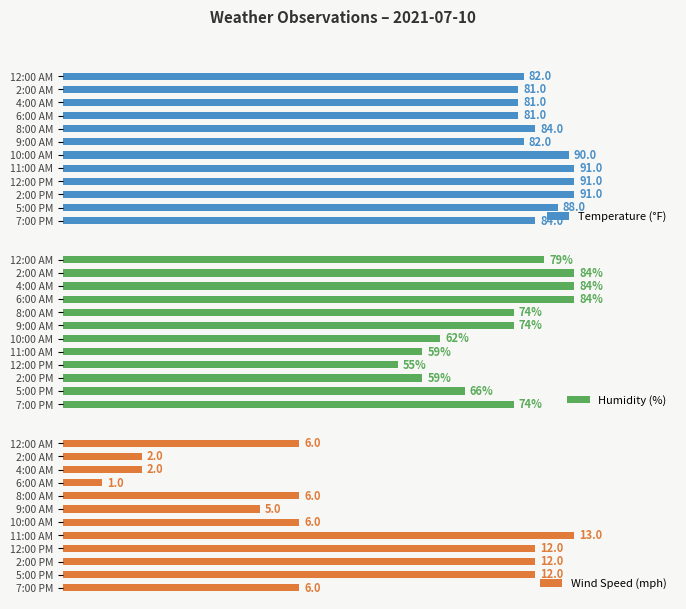

What are all the series names shown in the legend?

Temperature (°F), Humidity (%), Wind Speed (mph)